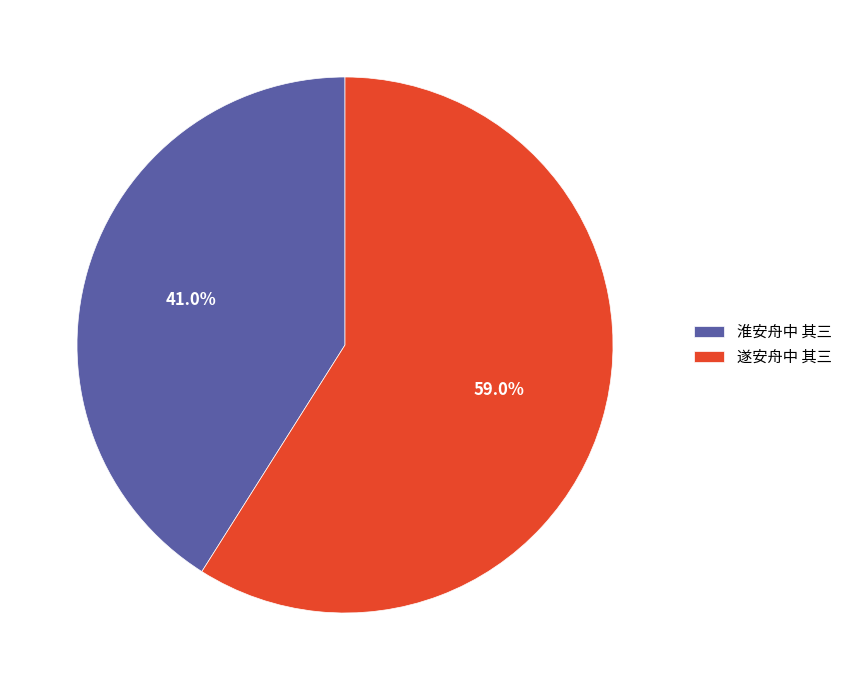

Between 遂安舟中 其三 and 淮安舟中 其三, which is larger?

遂安舟中 其三